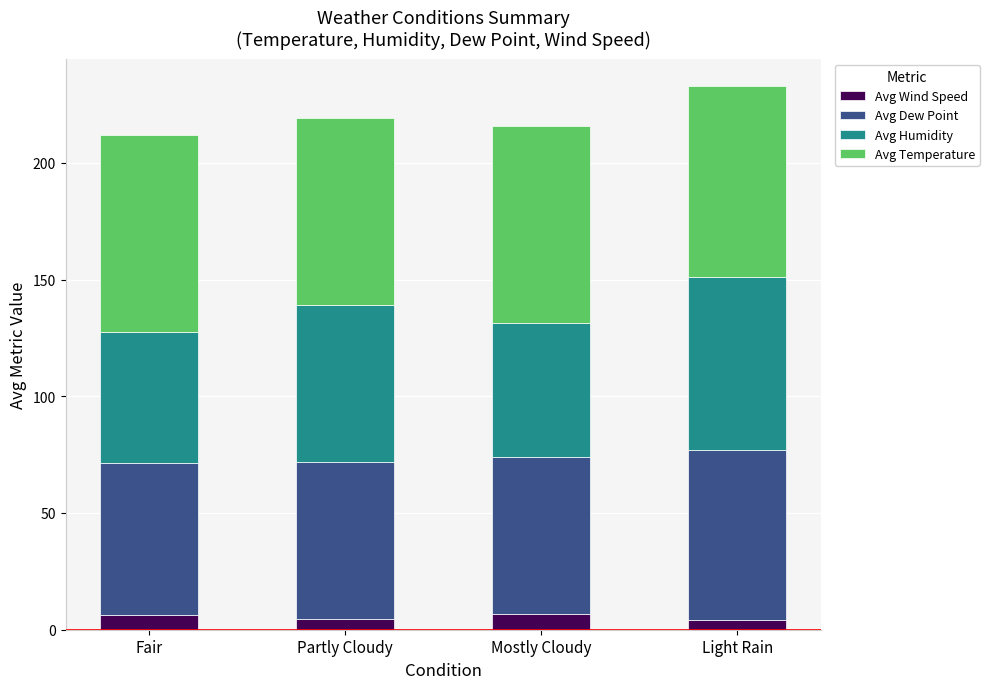

True or false: Avg Wind Speed has a value of 6.8 at Mostly Cloudy.

True